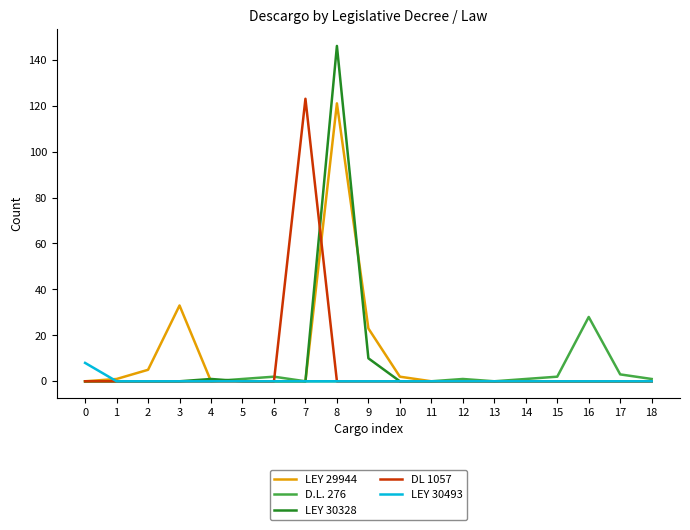

At which label is LEY 30328 closest to 73?

9